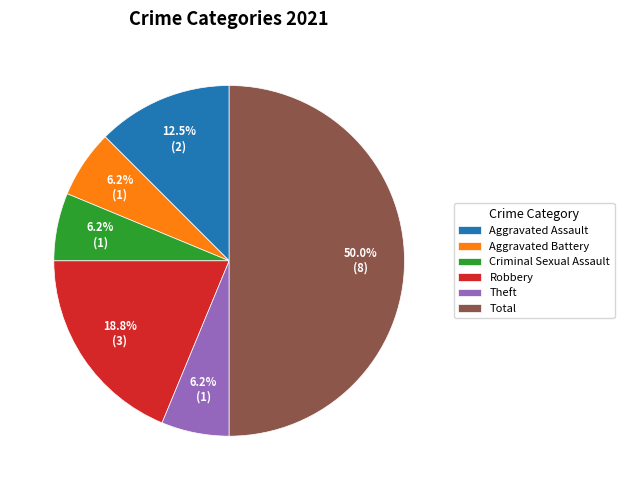

To the nearest percent, what percentage of the pie is Aggravated Battery?

6%